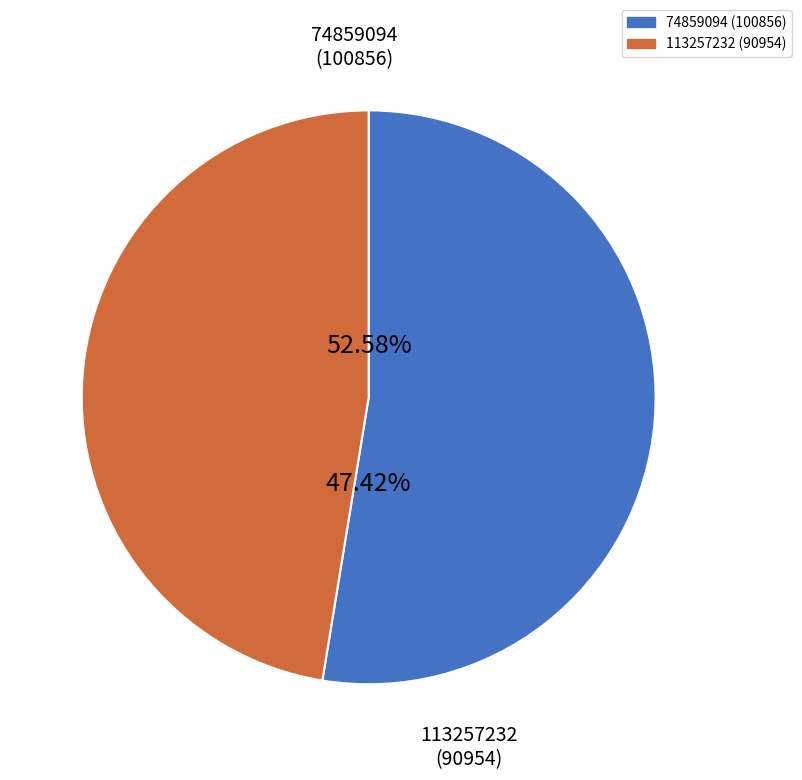

Which has a higher value, 74859094 or 113257232?

74859094